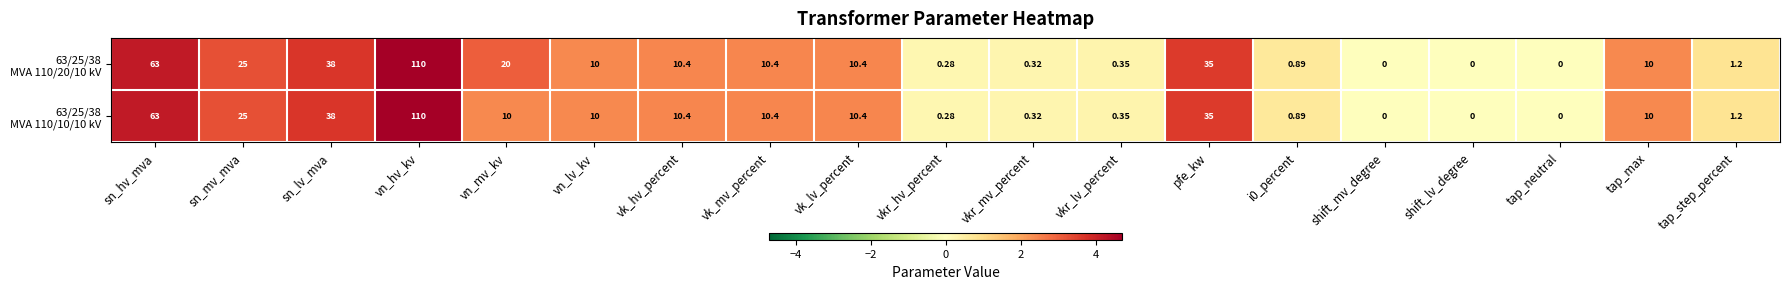

At which category is the sum across all series the highest?

vn_hv_kv